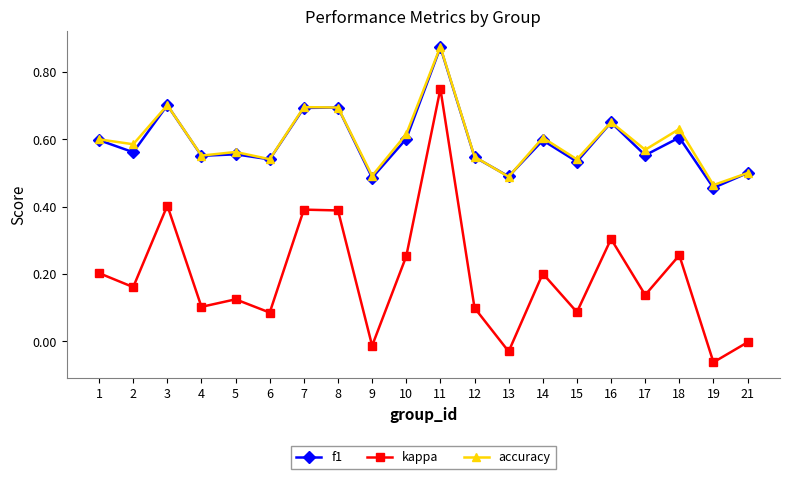

Is it true that f1 equals 0.9 at 2?

False